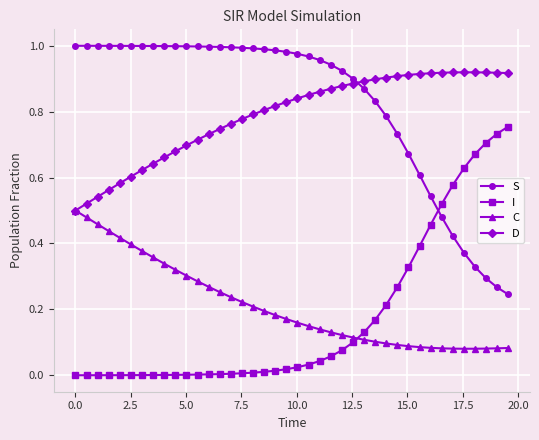

In C, how many points are lower than both neighbors (excluding endpoints)?

1